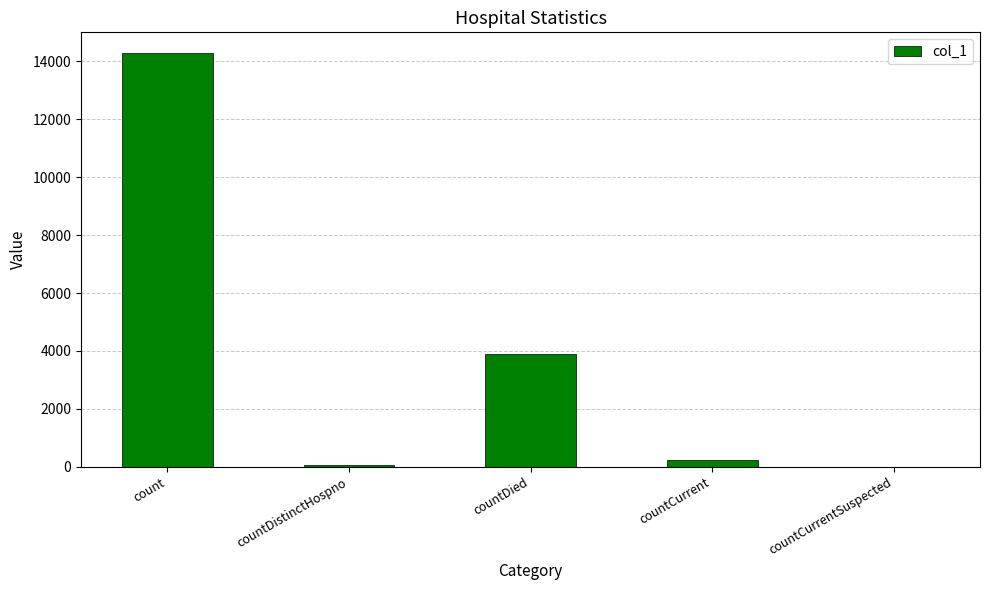

What is the sum of all values?

18482